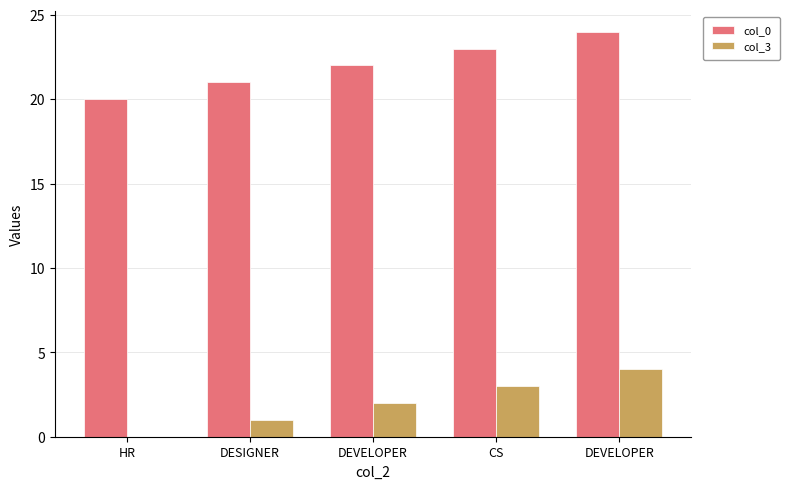

Read the col_3 value at CS.

3